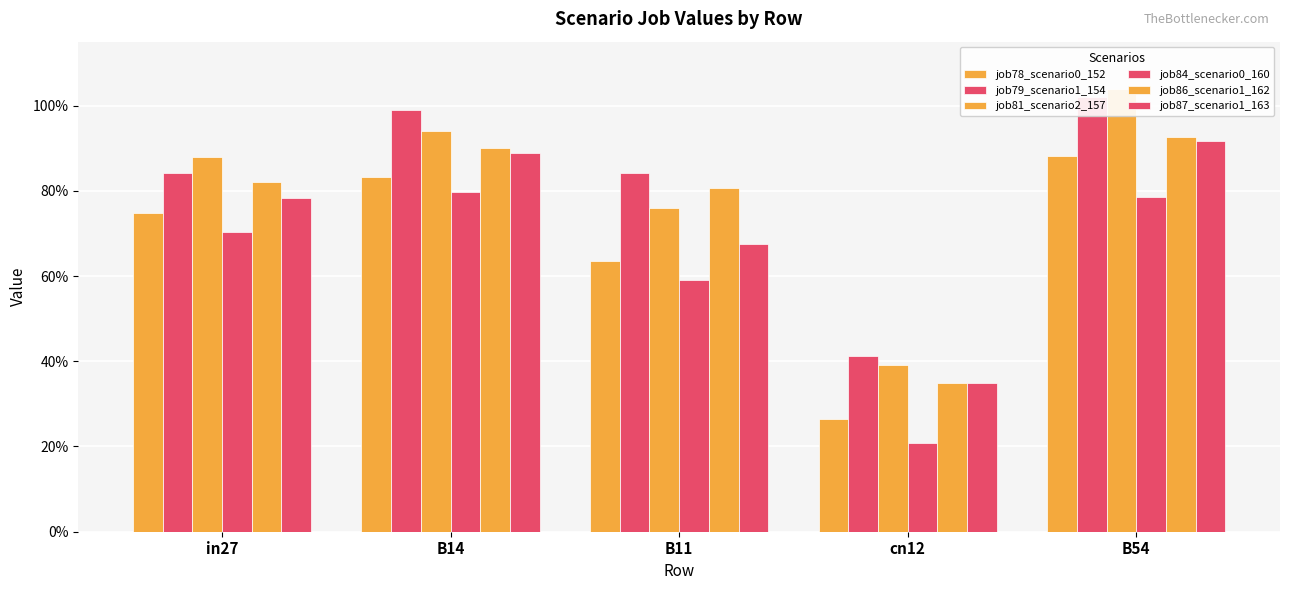

How many bars are there in each group?

6